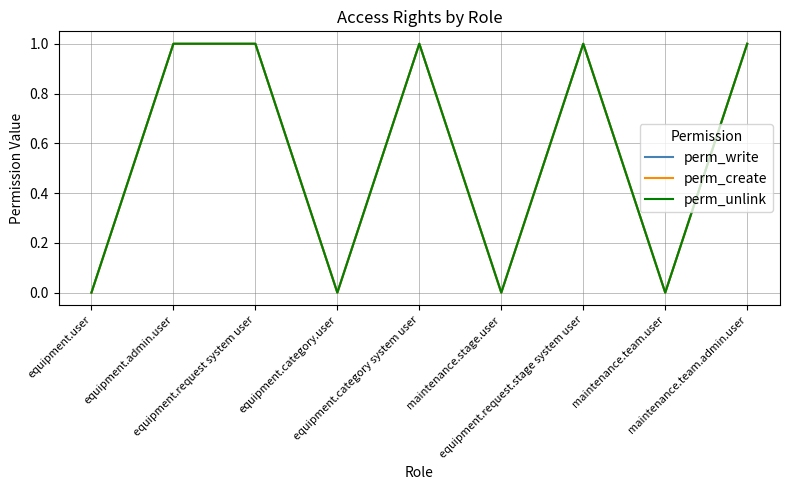

Is it true that perm_unlink equals 1 at equipment.user?

False